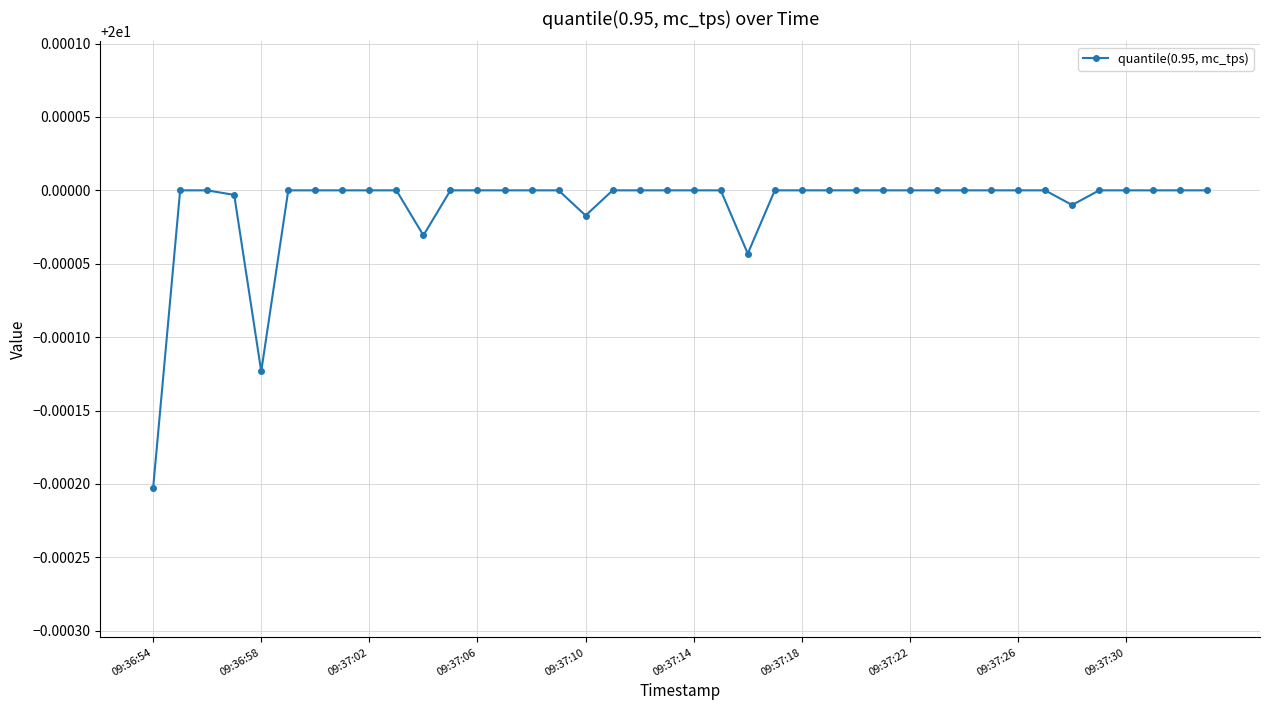

How many lines are shown in the chart?

1